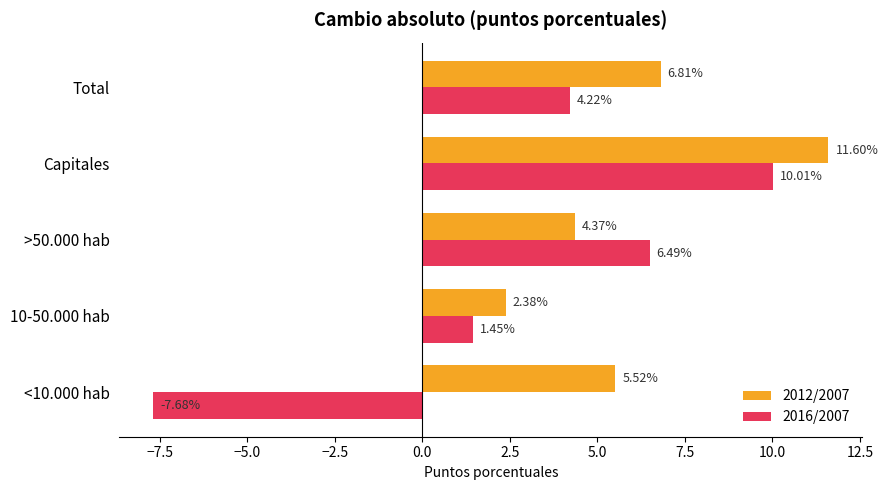

At which label does 2012/2007 reach its peak?

Capitales